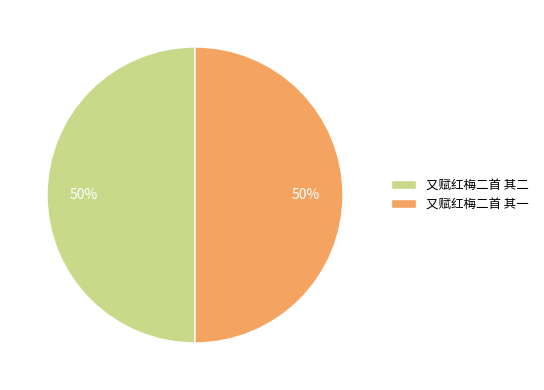

To the nearest percent, what percentage of the pie is 又赋红梅二首 其一?

50%